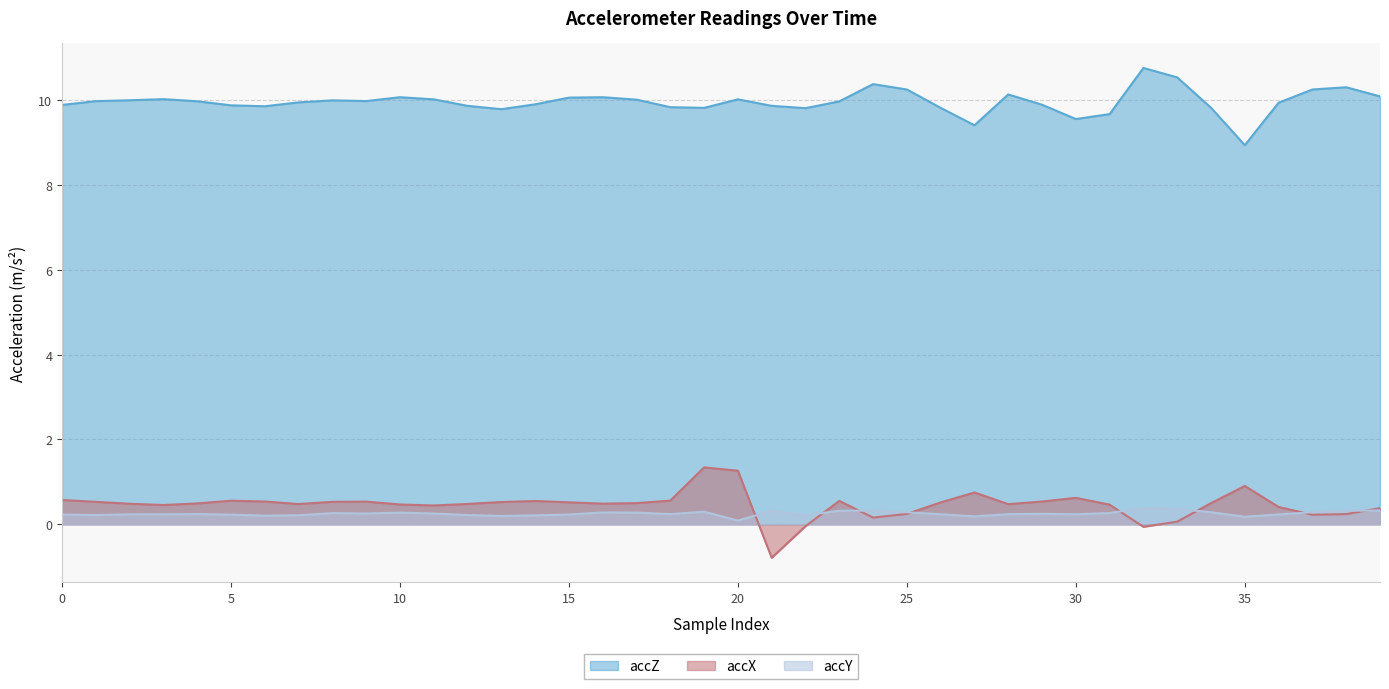

What is the smallest value displayed?

-0.8